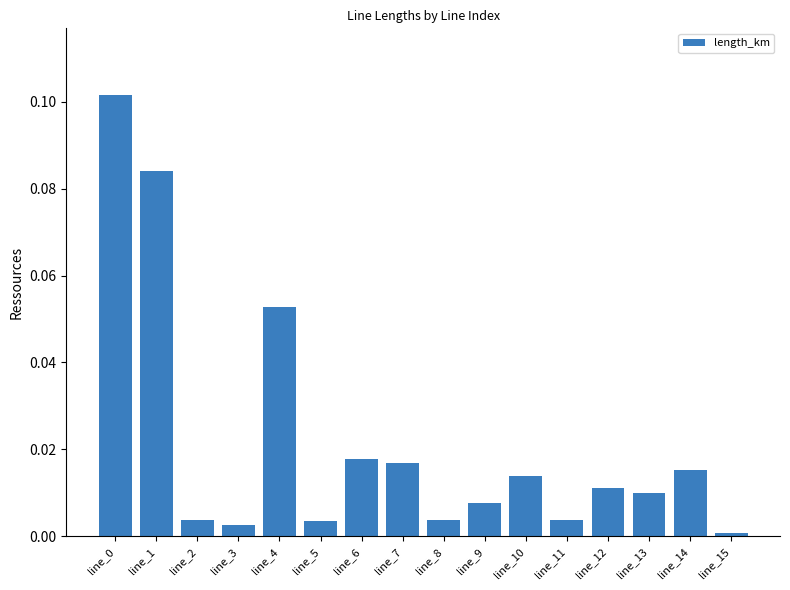

What is the sum of all values?

0.3